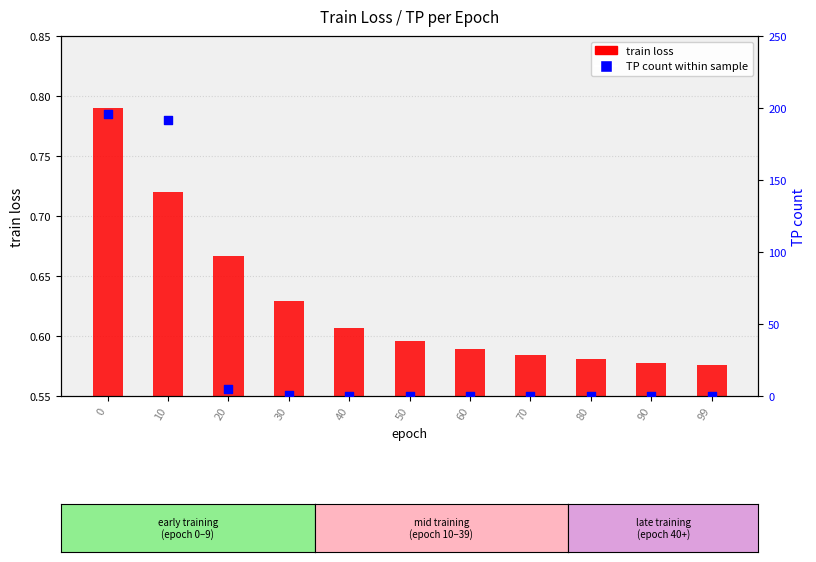

What are all the series names shown in the legend?

train loss, TP count